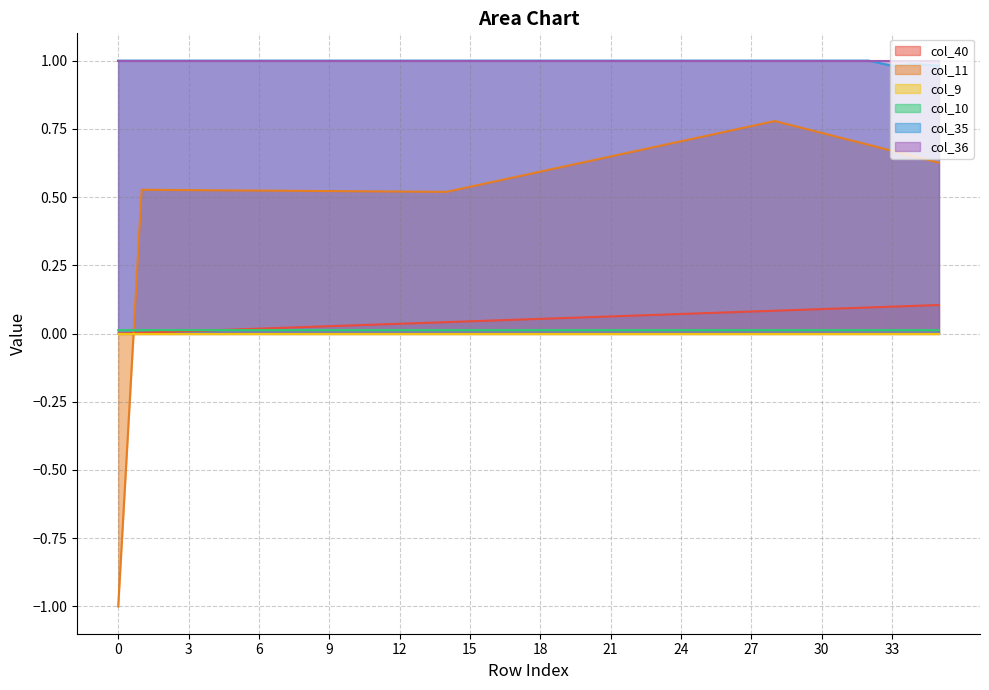

List the labels in order of col_40 value, smallest first.

0, 1, 2, 3, 4, 5, 6, 7, 8, 9, 10, 11, 12, 13, 14, 15, 16, 17, 18, 19, 20, 21, 22, 23, 24, 25, 26, 27, 28, 29, 30, 31, 32, 33, 34, 35